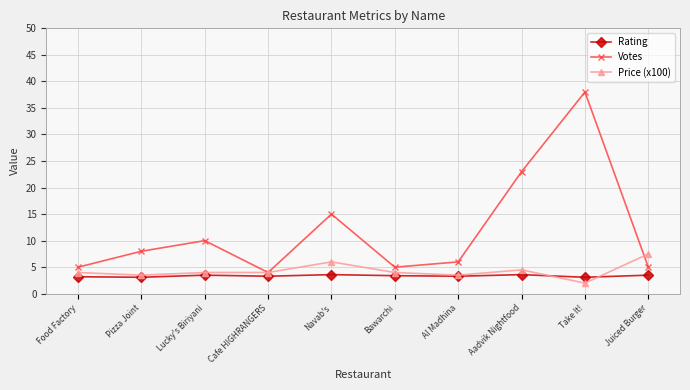

What is the label of the 8th point from the right?

Lucky's Biriyani